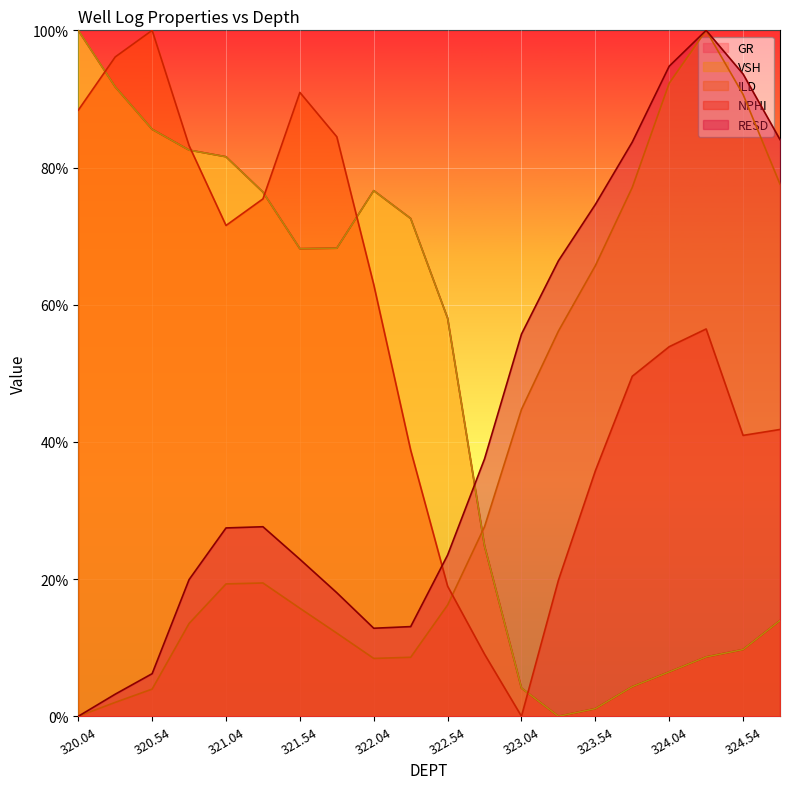

List the series in order of their peak value, lowest first.

GR, VSH, ILD, NPHI, RESD